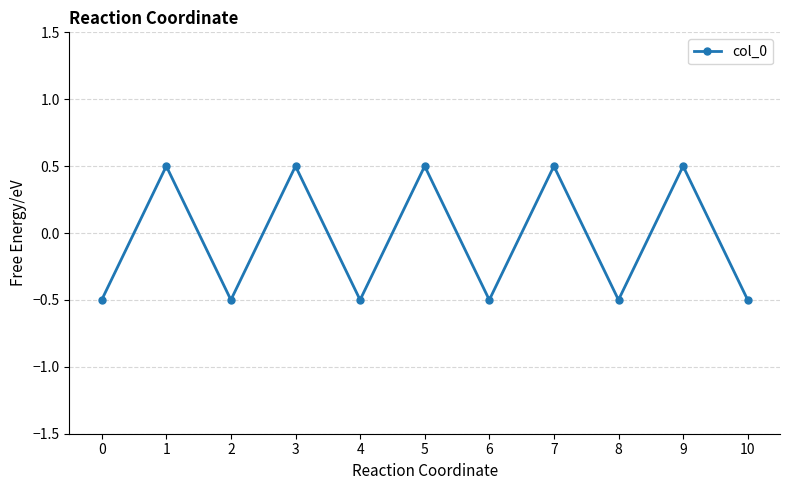

The chart shows a value of -0.3 at 2. True or false?

False